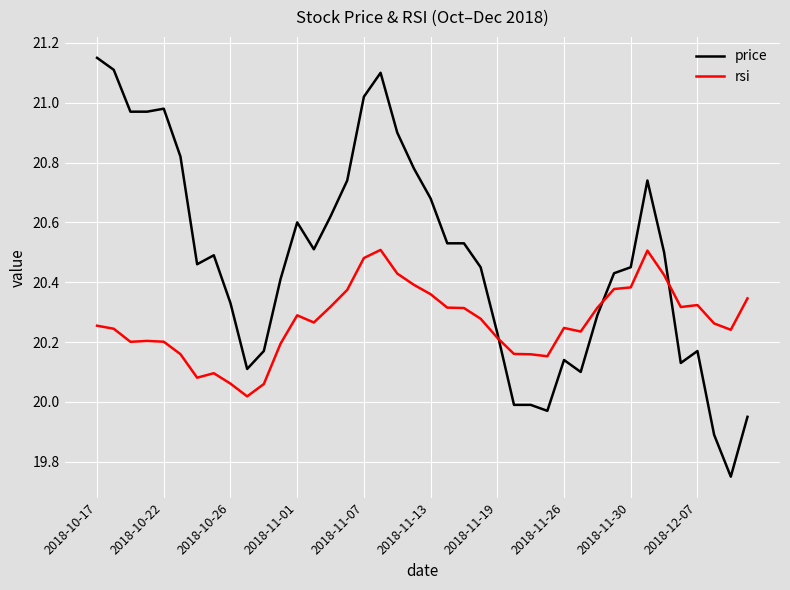

What is the difference between the maximum and minimum values in the rsi series?

0.5